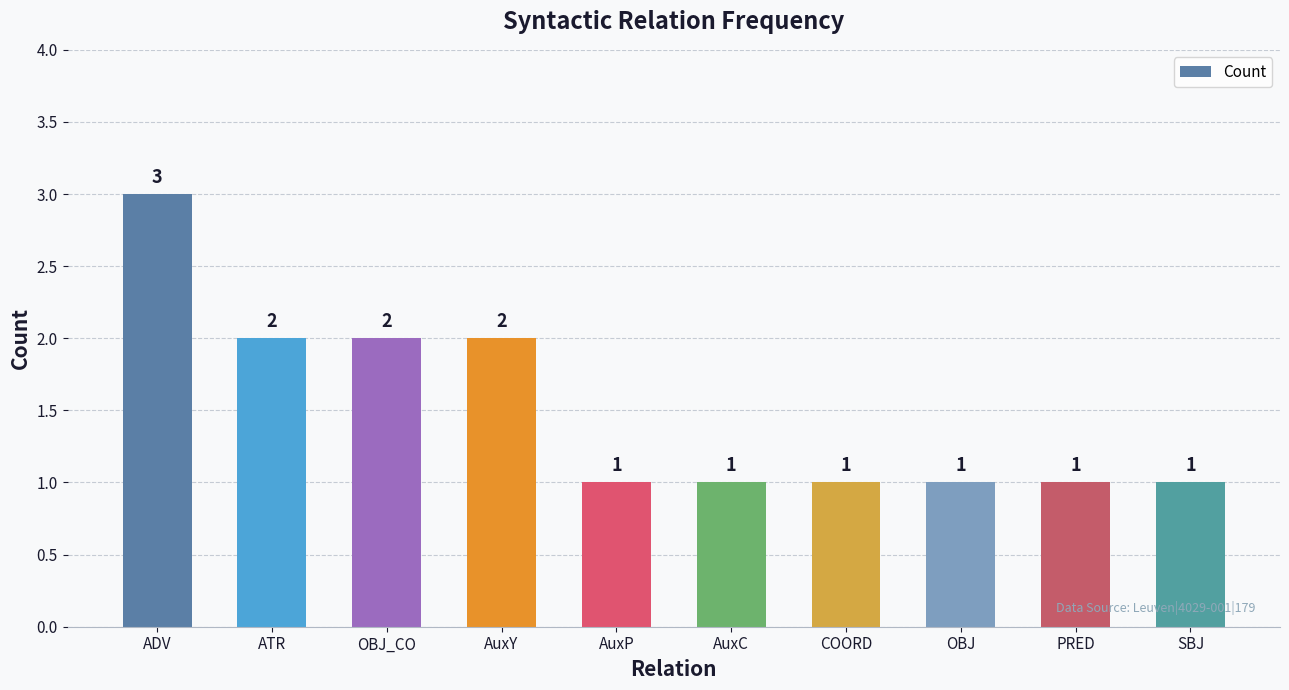

Is it true that the value at COORD is 1?

True